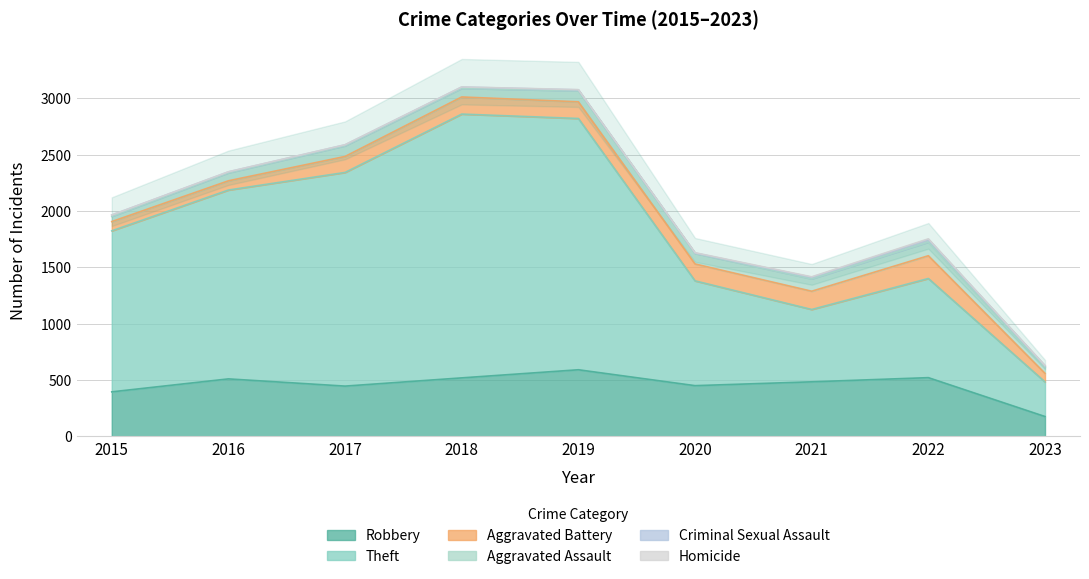

What is the sum of all Homicide values?

19